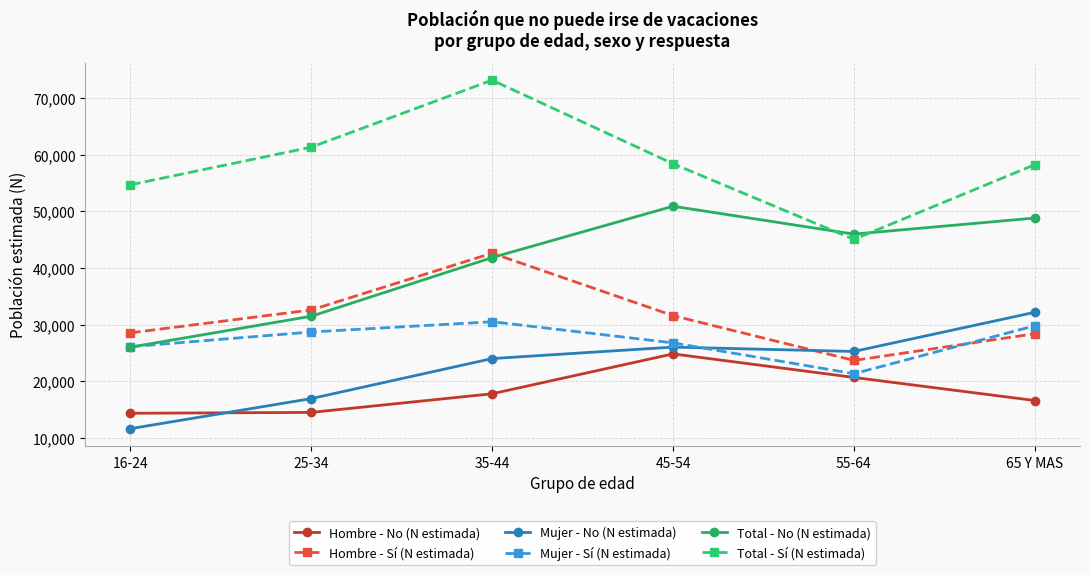

Which series changed the most between 16-24 and 35-44?

Total - Sí (N estimada)